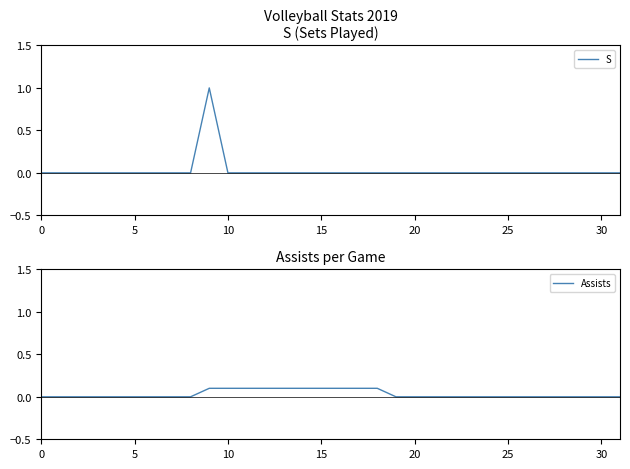

Where do Assists and S first cross each other?

9 and 10